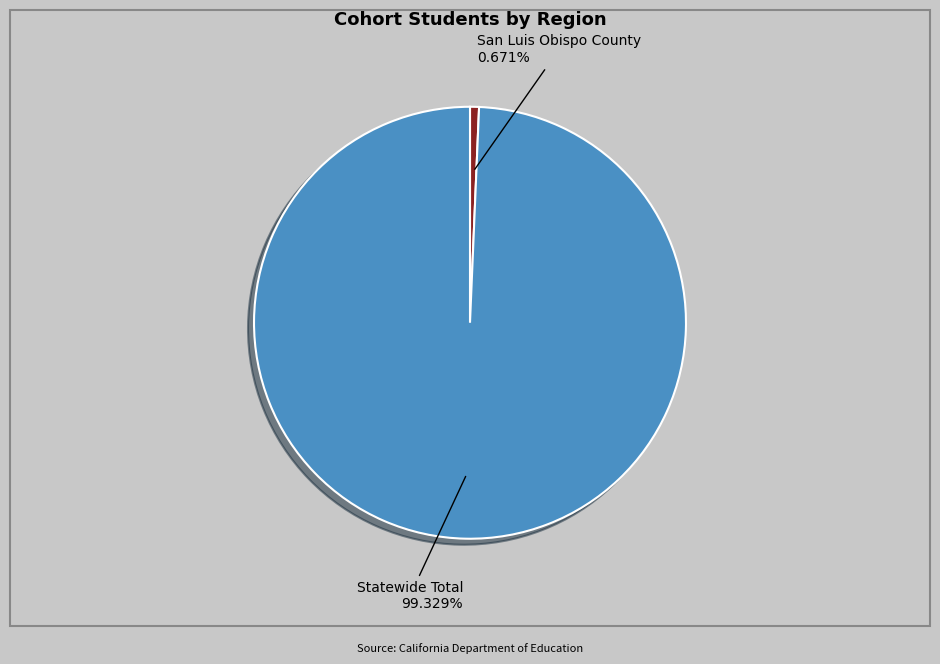

Does any single category account for the majority?

Yes